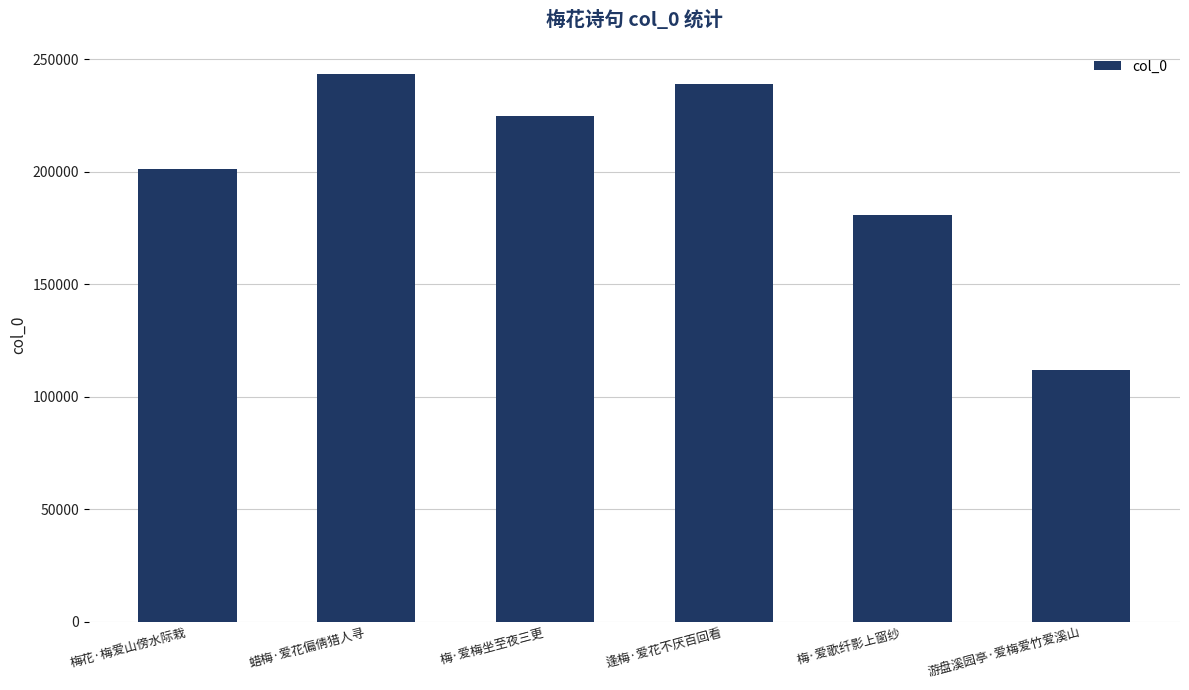

The value at 梅·爱梅坐至夜三更 is 224622. True or false?

True